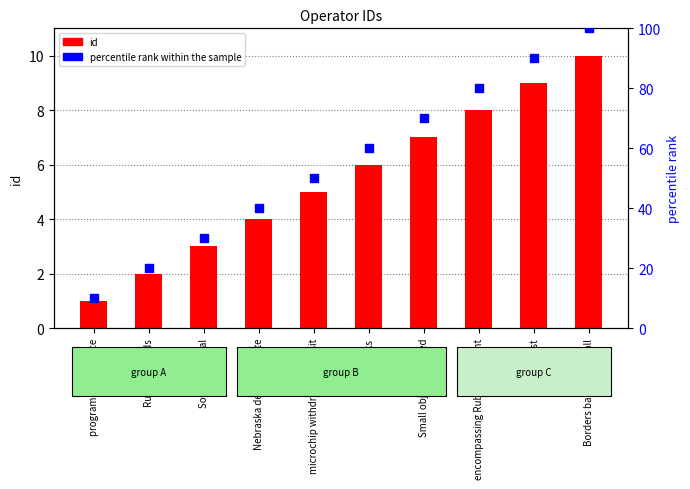

What are all the series names shown in the legend?

id, percentile rank within the sample